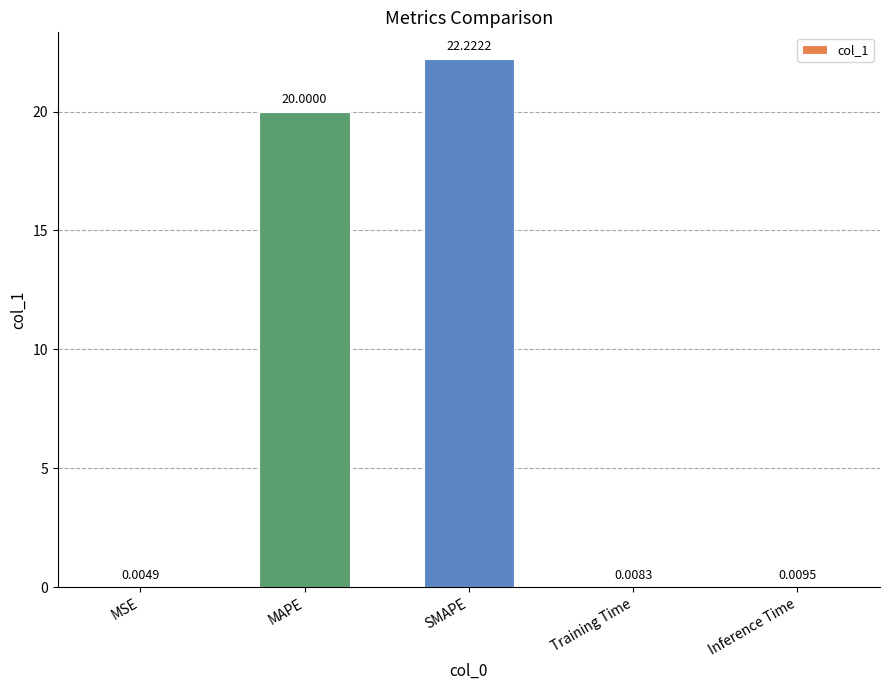

At which label is the value closest to 11?

MAPE